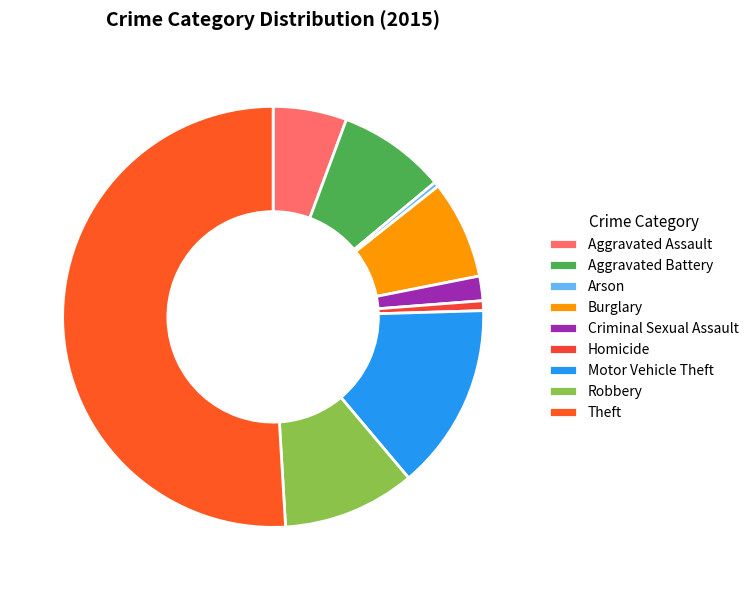

How many segments does this pie chart have?

9